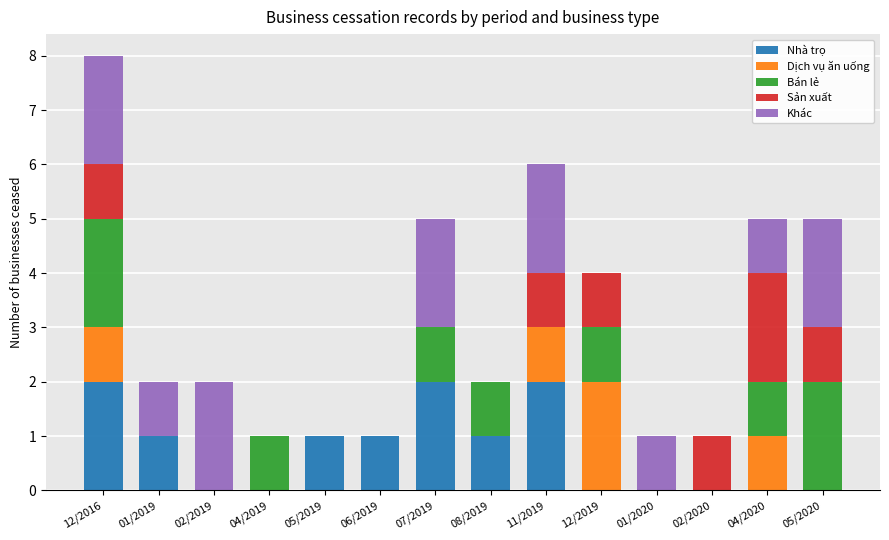

At which category is the sum across all series the highest?

12/2016